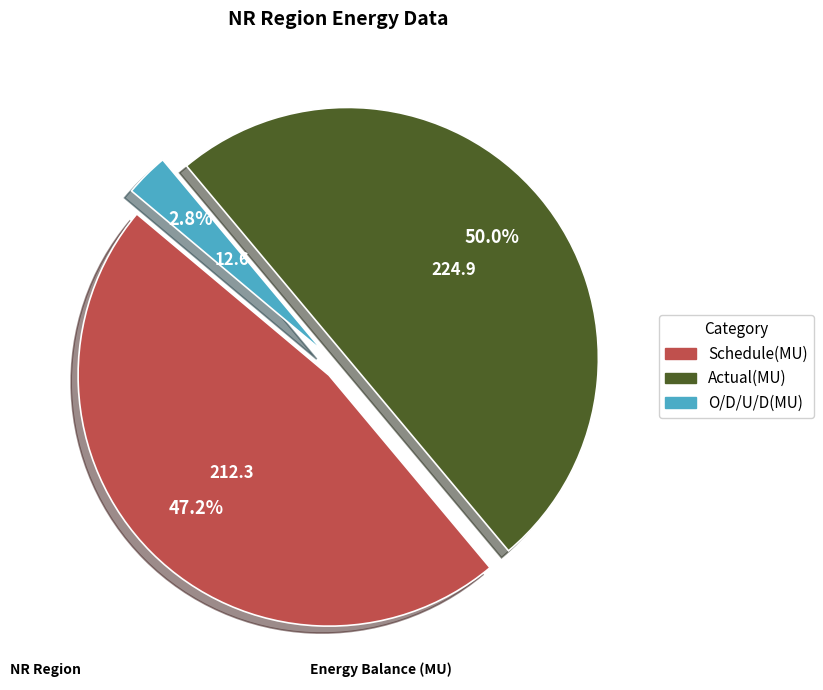

True or false: O/D/U/D(MU) accounts for 18% of the total.

False